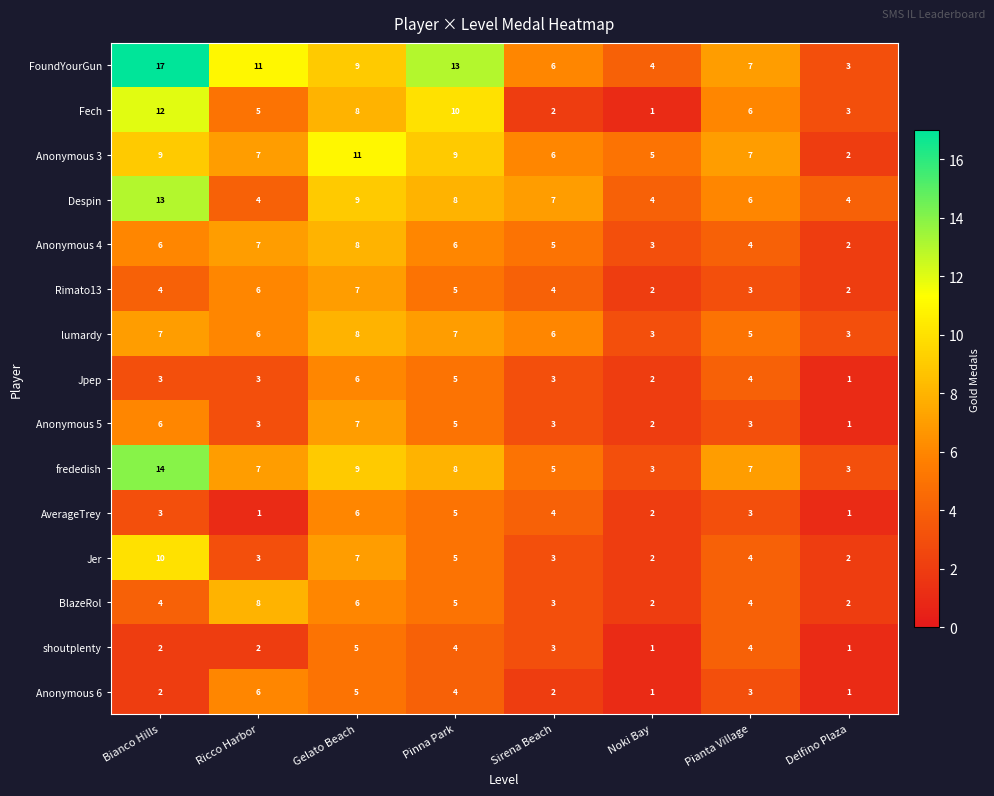

Between Noki Bay and Delfino Plaza, which series saw the biggest shift?

Anonymous 3